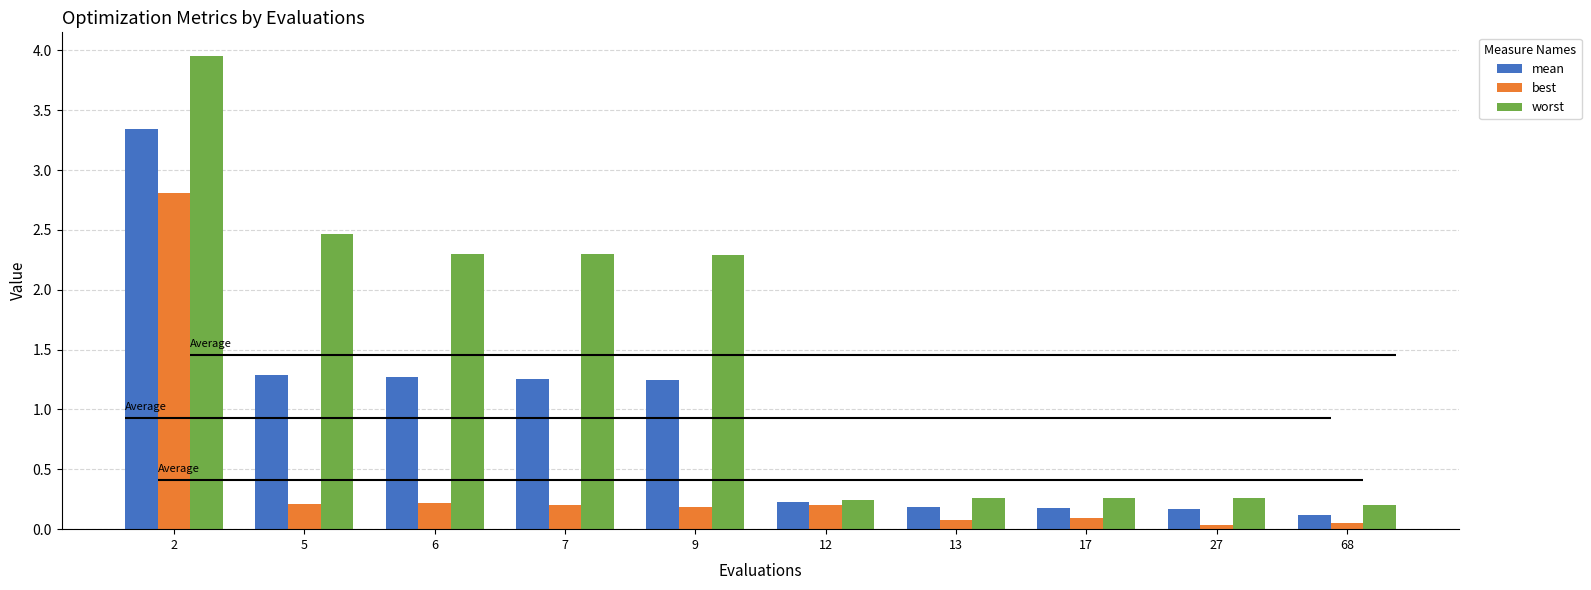

Rank the series at 12 from lowest to highest value.

best, mean, worst